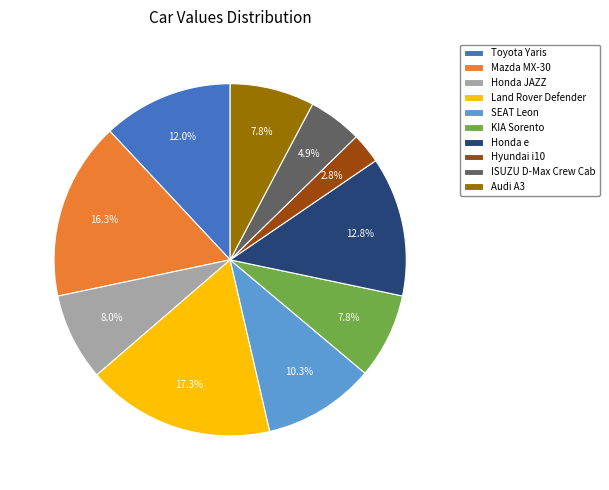

What is the largest slice in the pie chart?

Land Rover Defender